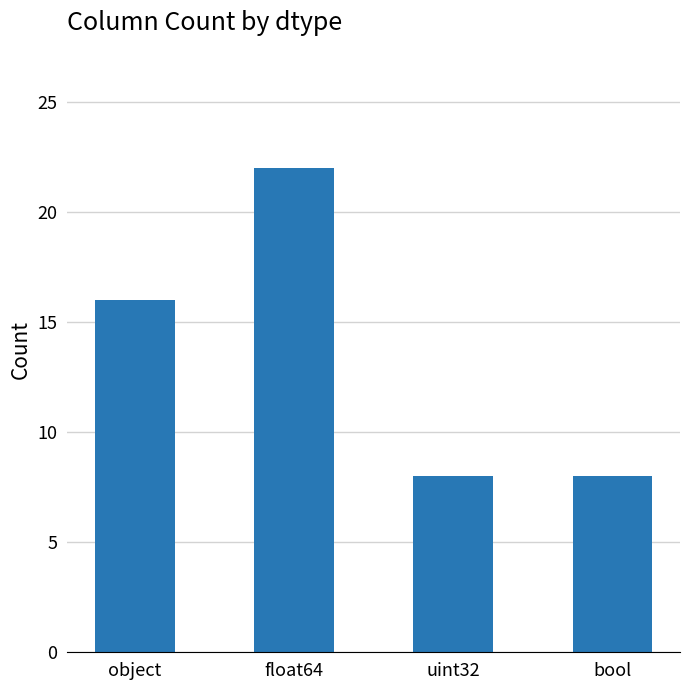

What is the change in value from float64 to bool?

-14